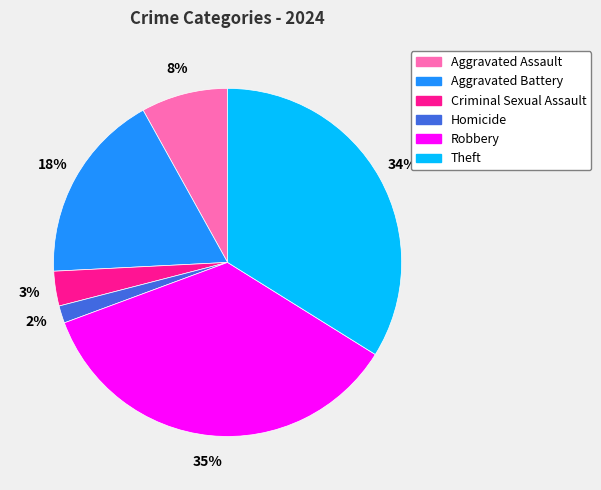

Combined, do Homicide and Robbery account for over 50%?

No